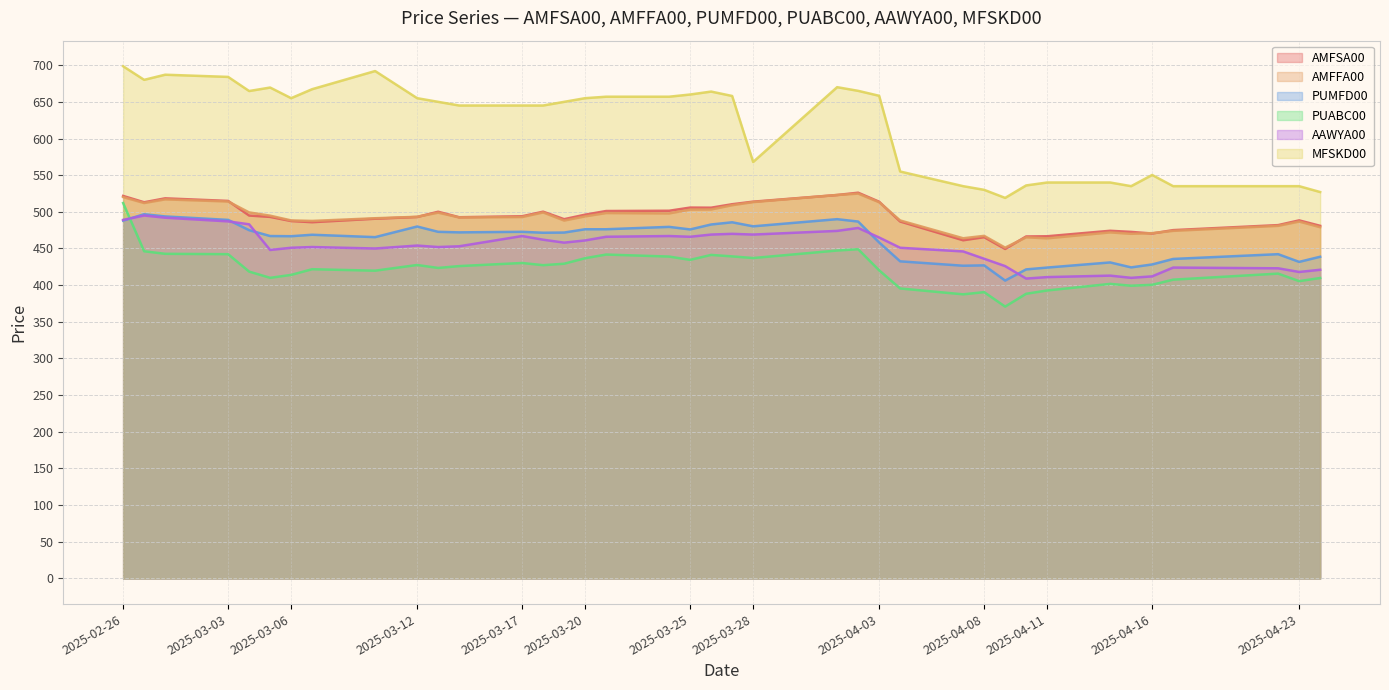

Which series has the largest range (max minus min)?

MFSKD00